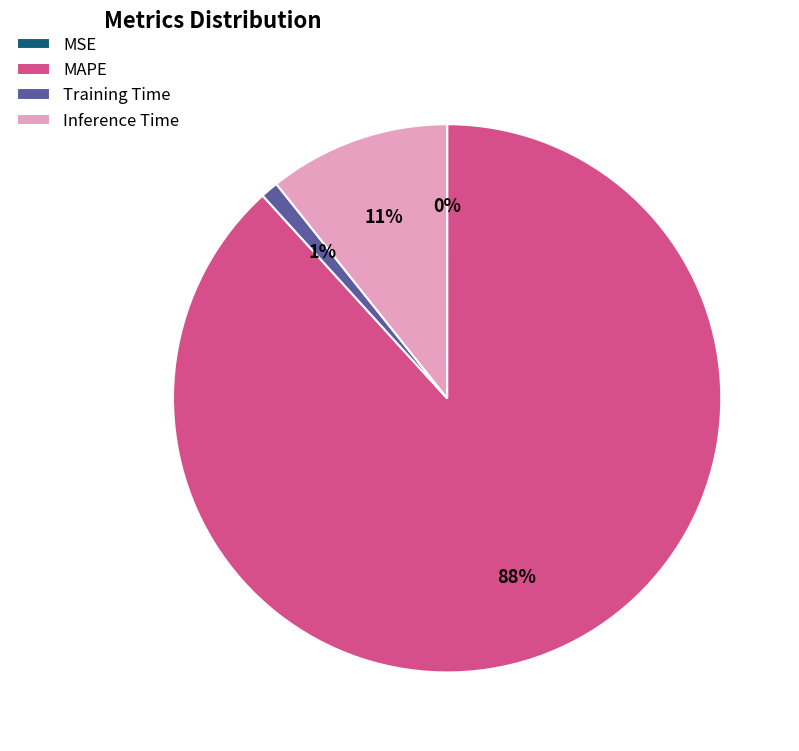

Is MAPE the majority of the pie?

Yes